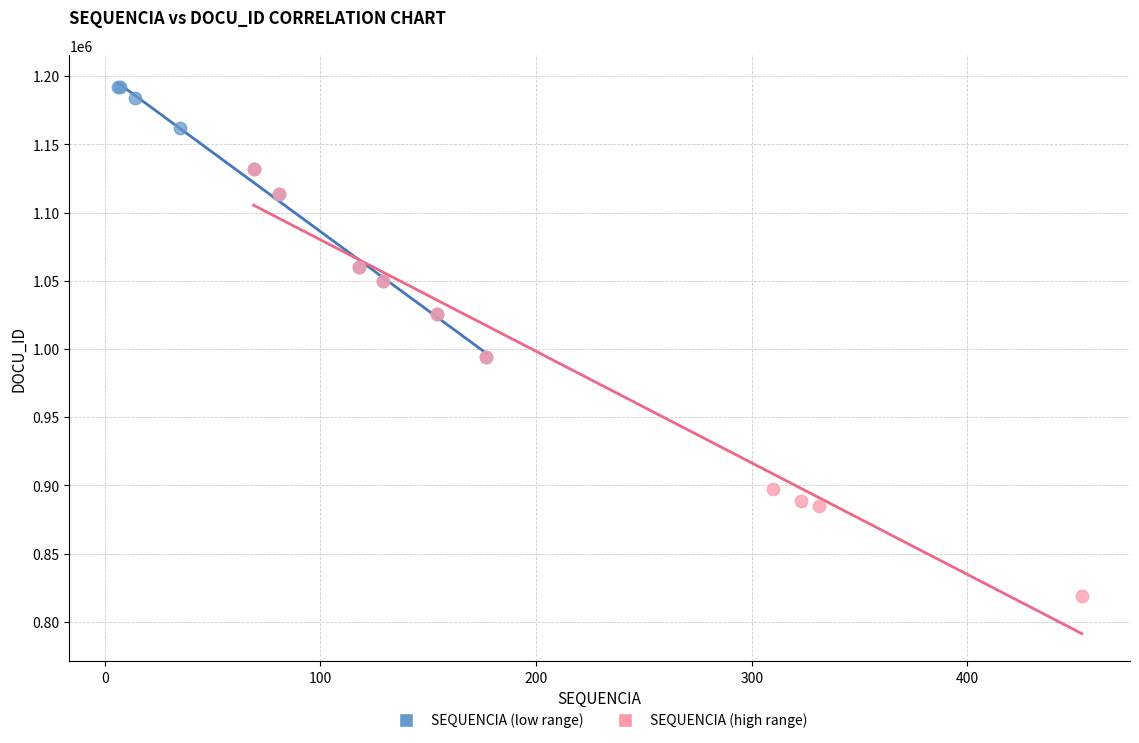

Which series contains the lowest Y value?

SEQUENCIA (high range)